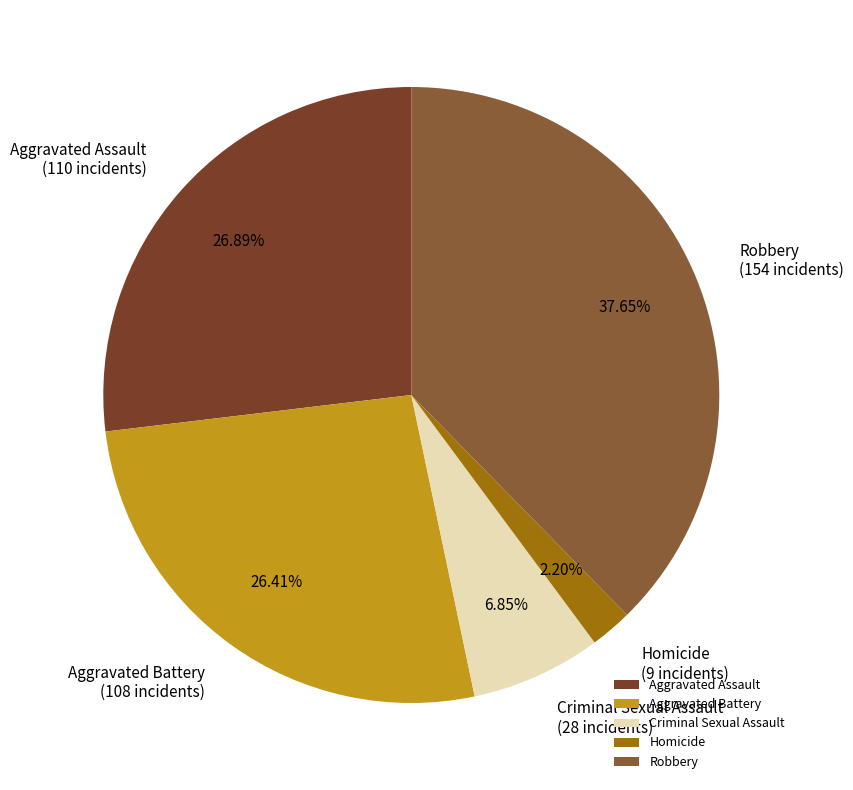

The Aggravated Battery slice represents 26% of the pie. True or false?

True